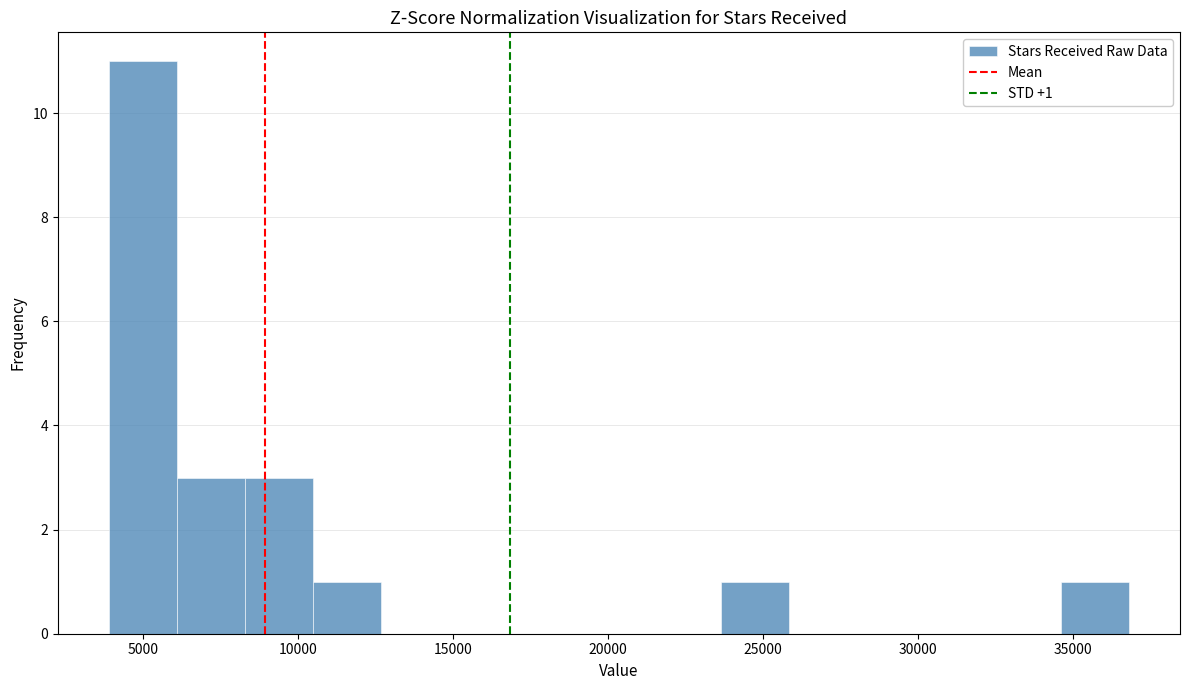

Over which range of the x-axis is the bar tallest?

4000 to 6000